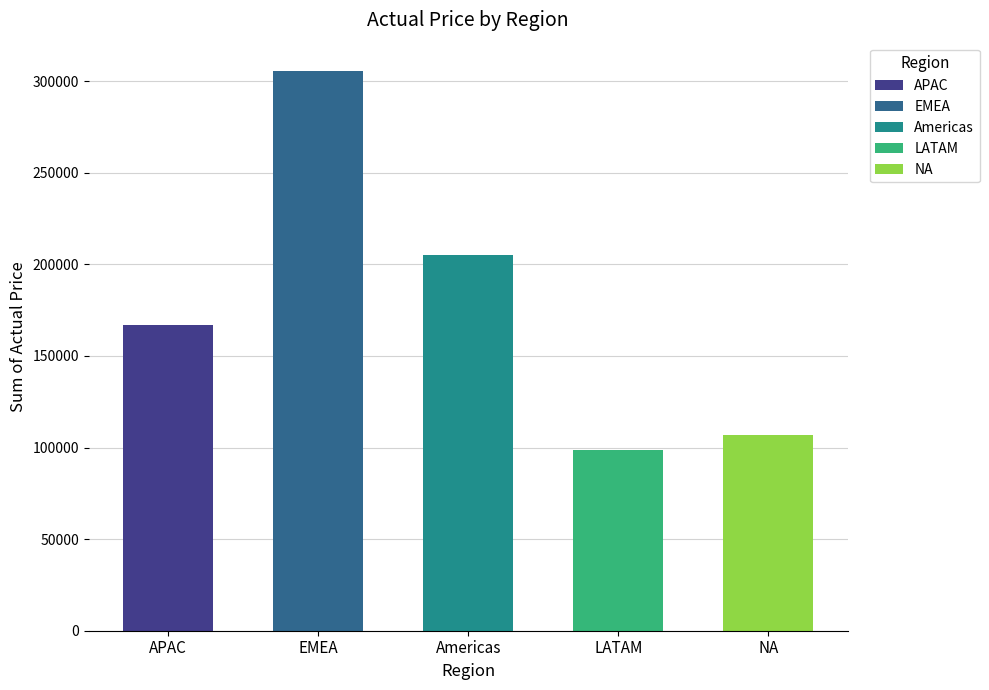

What is the sum of the values at APAC and EMEA?

472744